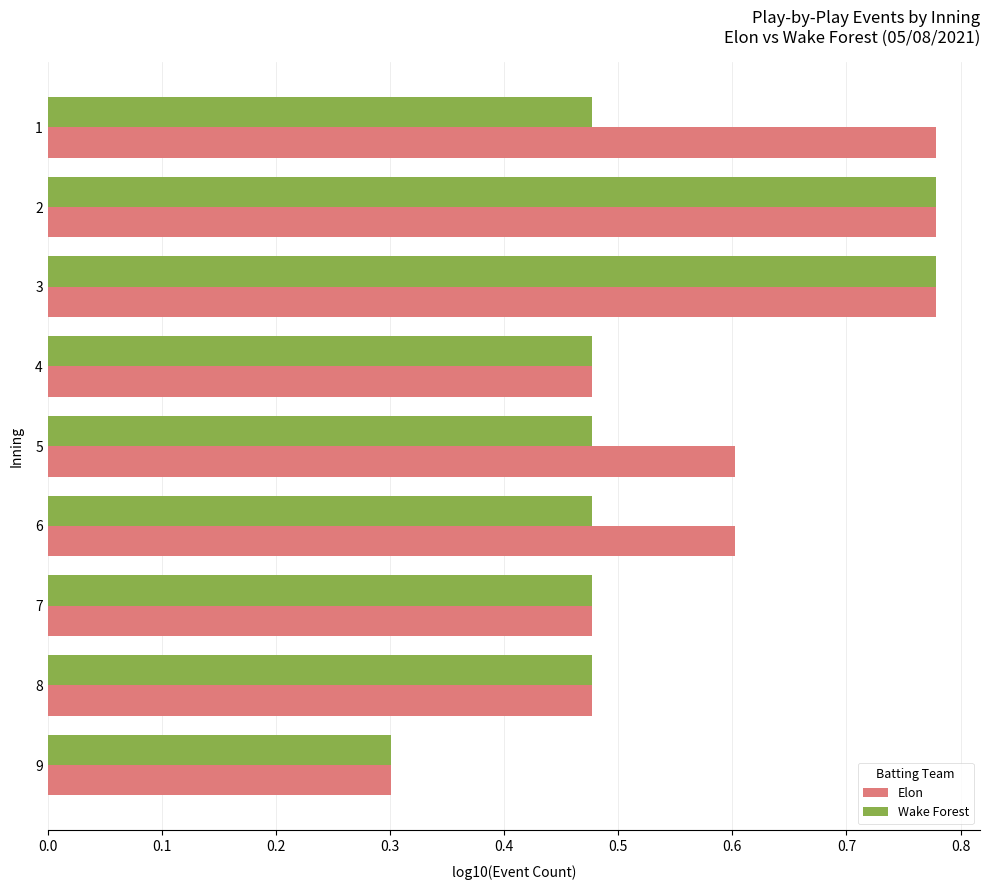

List the series in order of their overall mean, highest first.

Elon, Wake Forest